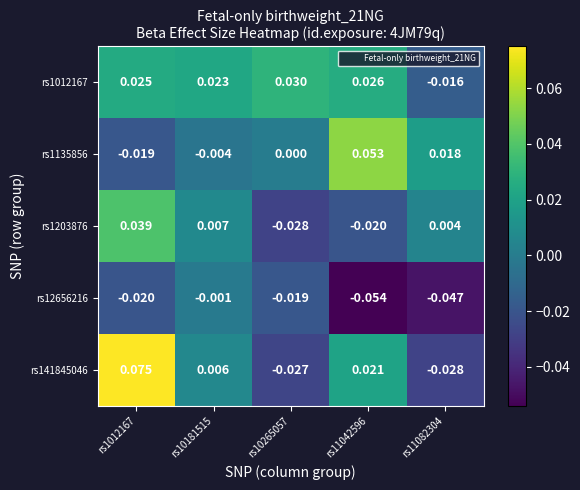

Which series has the largest total across all categories?

rs1012167